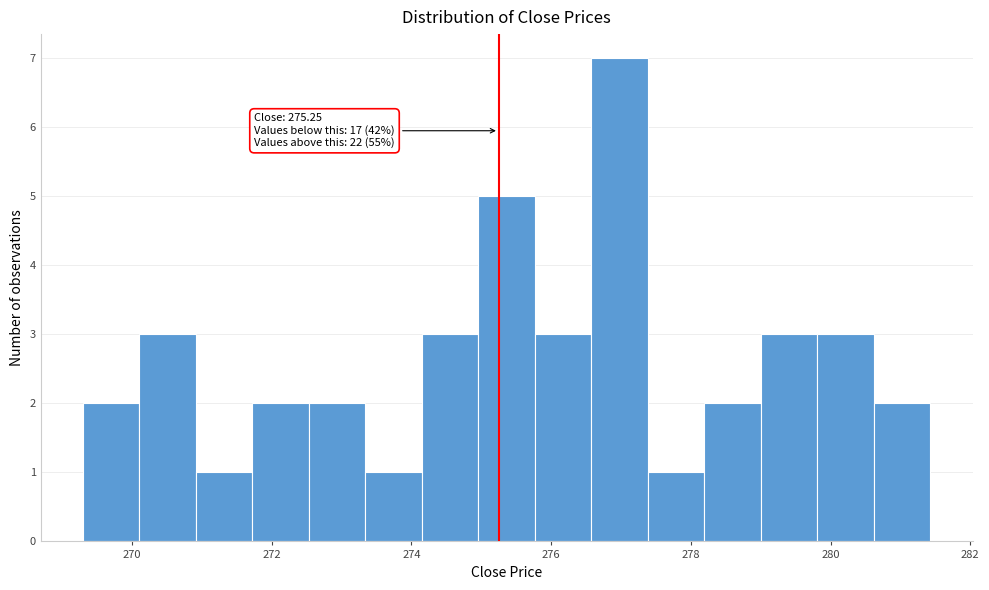

Which range on the x-axis has the tallest bar?

276.6 to 277.4